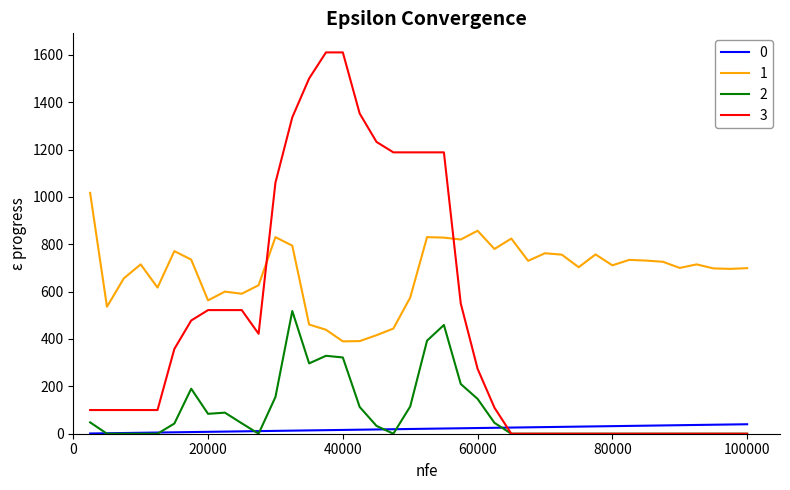

True or false: 1 and 2 cross at least once.

False